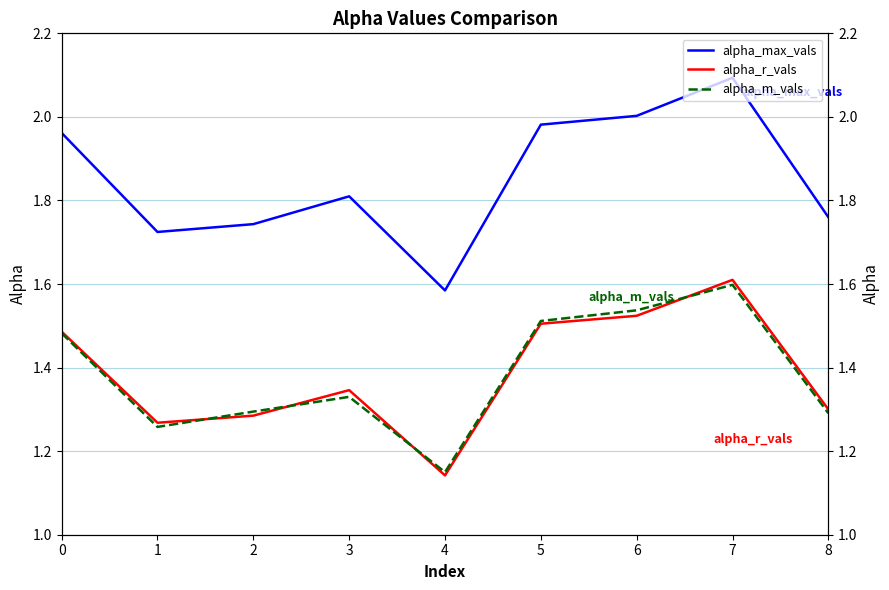

Reading left to right, transcribe all the data shown in this chart.

alpha_max_vals: 0=2.0	1=1.7	2=1.7	3=1.8	4=1.6	5=2.0	6=2.0	7=2.1	8=1.8
alpha_r_vals: 0=1.5	1=1.3	2=1.3	3=1.3	4=1.1	5=1.5	6=1.5	7=1.6	8=1.3
alpha_m_vals: 0=1.5	1=1.3	2=1.3	3=1.3	4=1.1	5=1.5	6=1.5	7=1.6	8=1.3